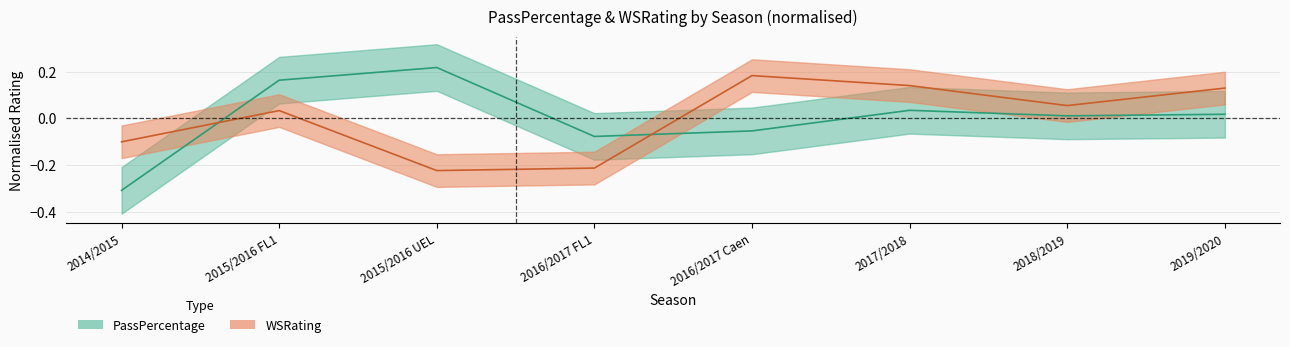

What is the difference between the highest and lowest values at 2015/2016 FL1?

0.1